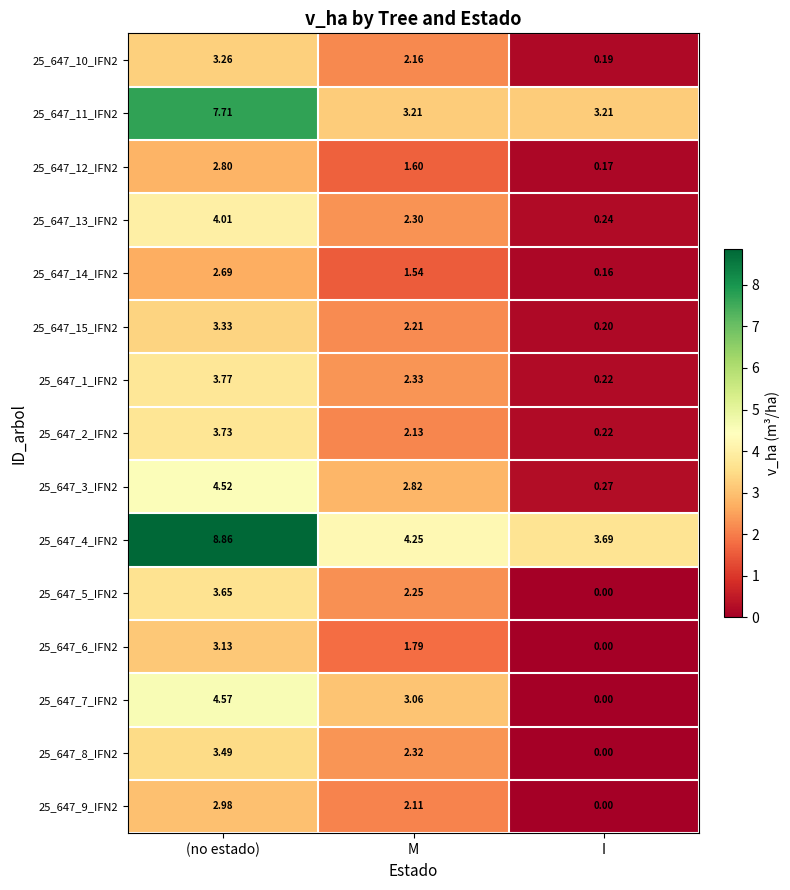

Which category has the lowest value across all series?

I